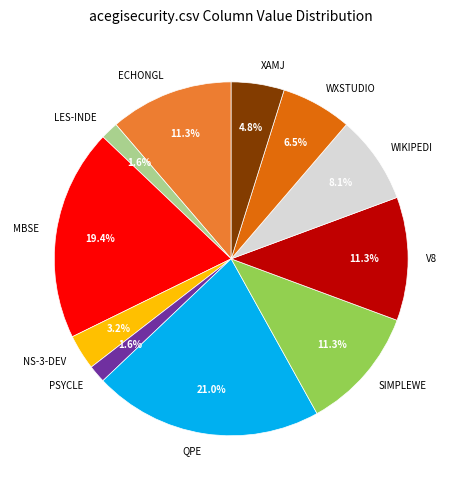

Is there a majority slice in this chart?

No